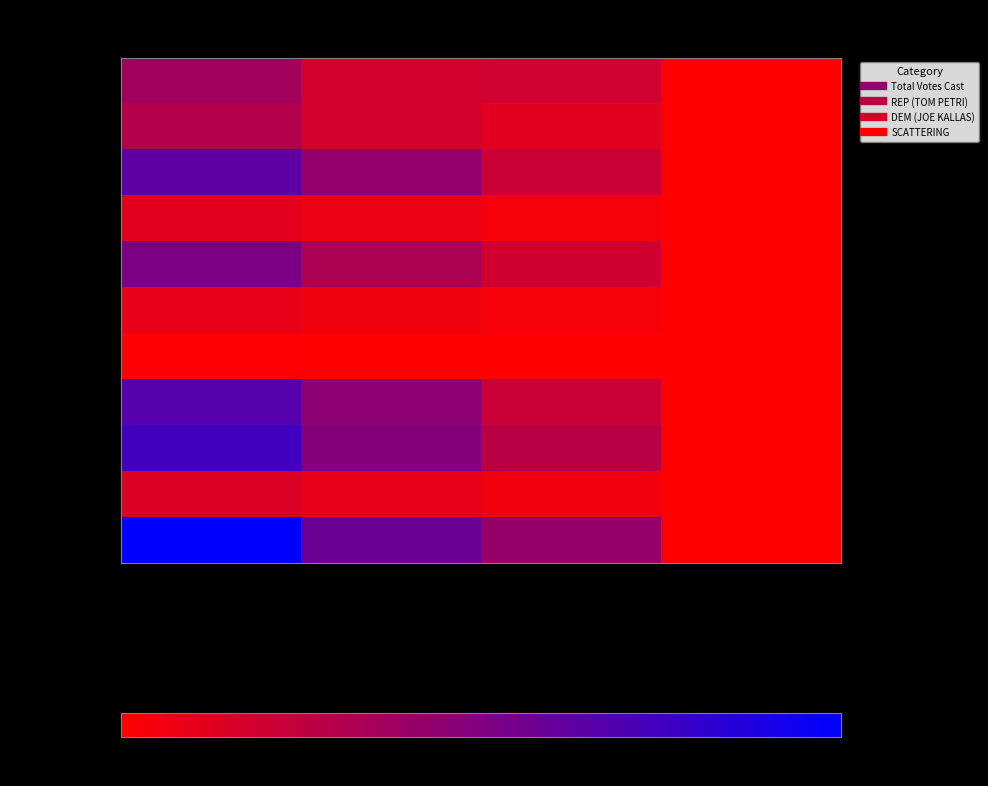

At how many categories does at least one series exceed 34714?

2